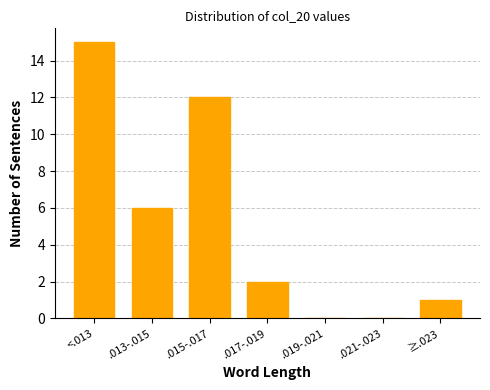

Reading right to left, transcribe all the data shown in this chart.

≥.023=1	.021-.023=0	.019-.021=0	.017-.019=2	.015-.017=12	.013-.015=6	<.013=15